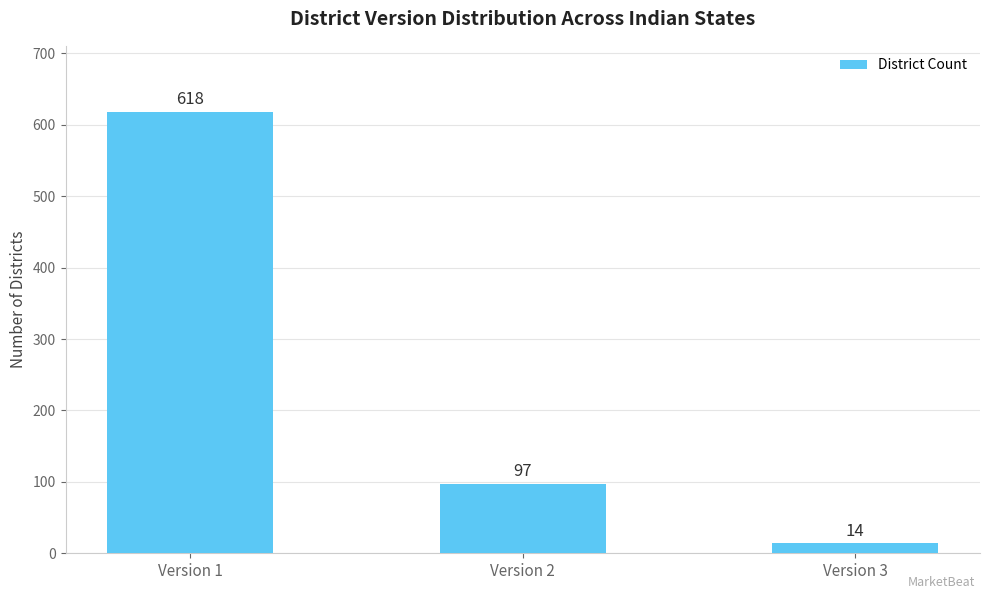

Between Version 2 and Version 3, which is larger?

Version 2